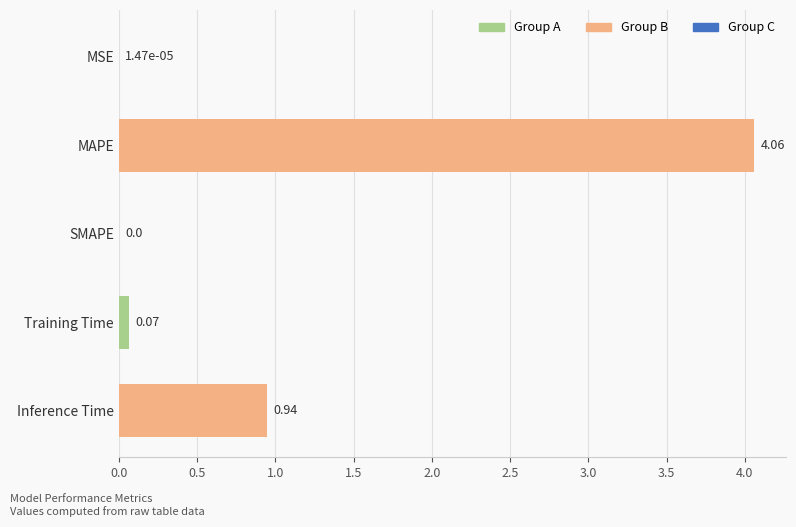

At which category does the chart reach its peak across all series?

MAPE